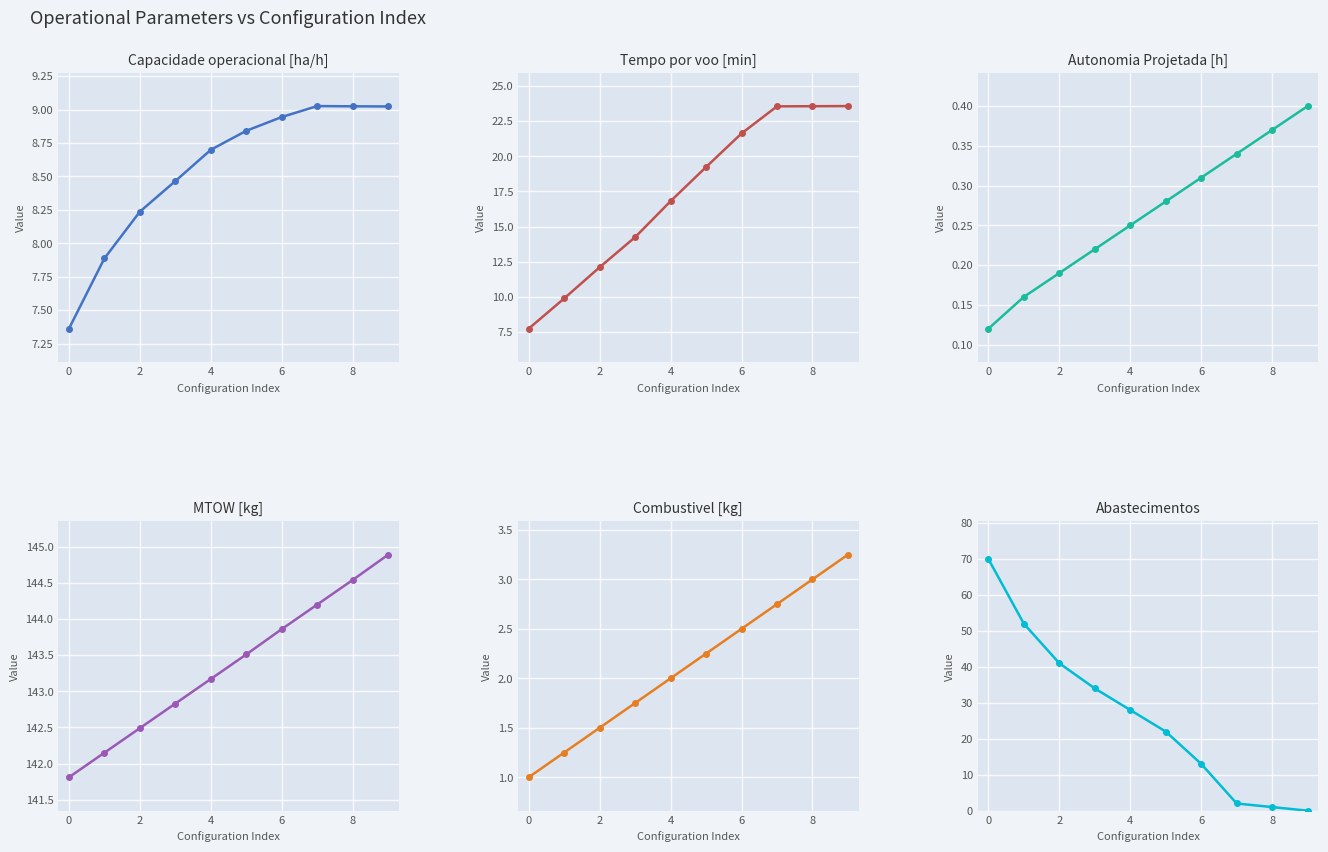

What is the average value of the Combustivel [kg] series?

2.1